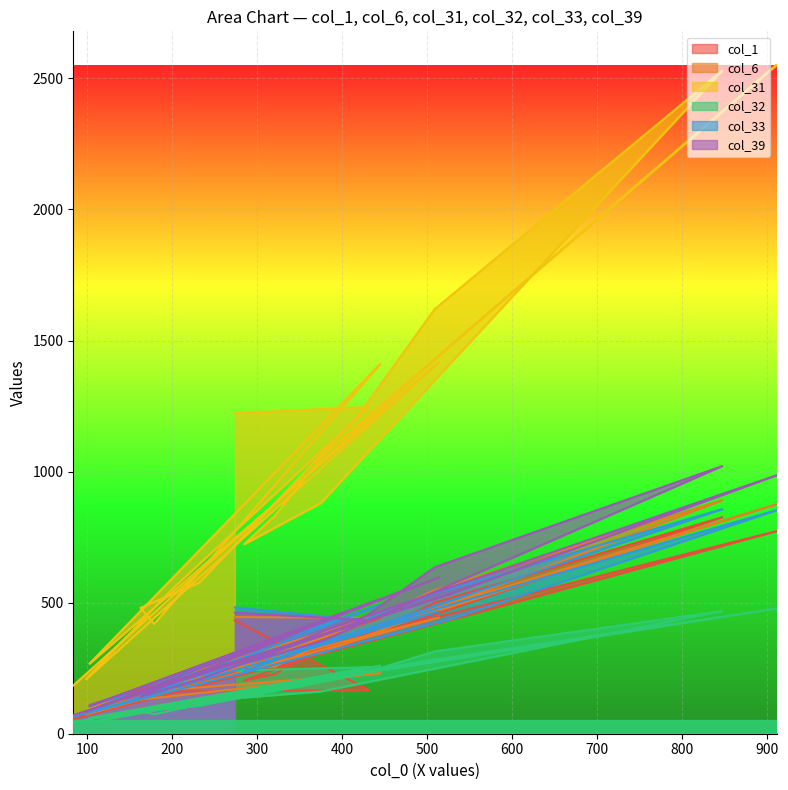

What are all the series names shown in the legend?

col_1, col_6, col_31, col_32, col_33, col_39